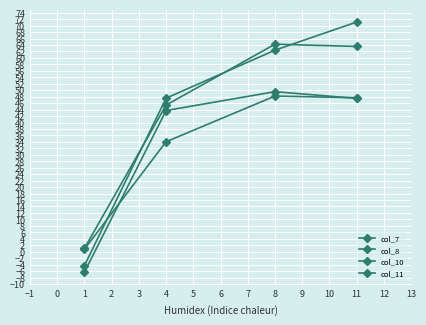

What is the value of the col_10 point at the 2nd from the left?

47.5